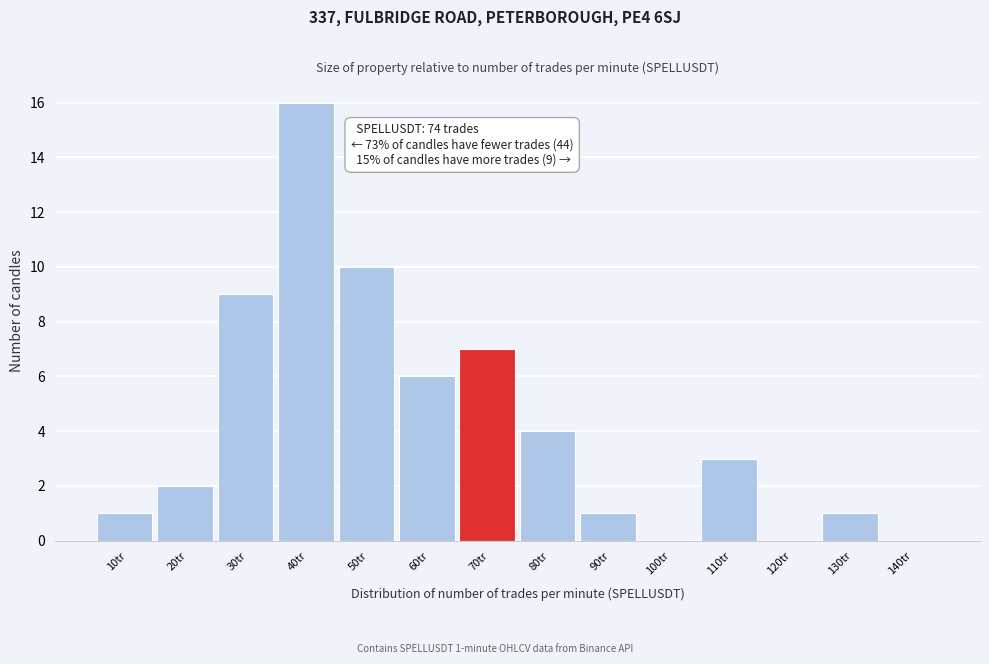

Reading left to right, list all the values displayed in this chart.

10tr=1	20tr=2	30tr=9	40tr=16	50tr=10	60tr=6	70tr=7	80tr=4	90tr=1	100tr=0	110tr=3	120tr=0	130tr=1	140tr=0